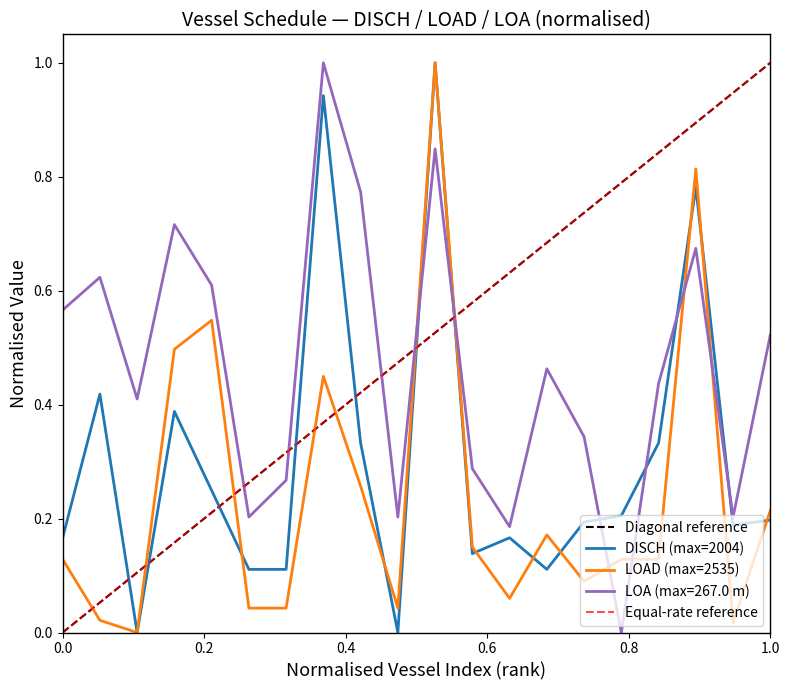

How many interior local peaks does the DISCH series have?

6